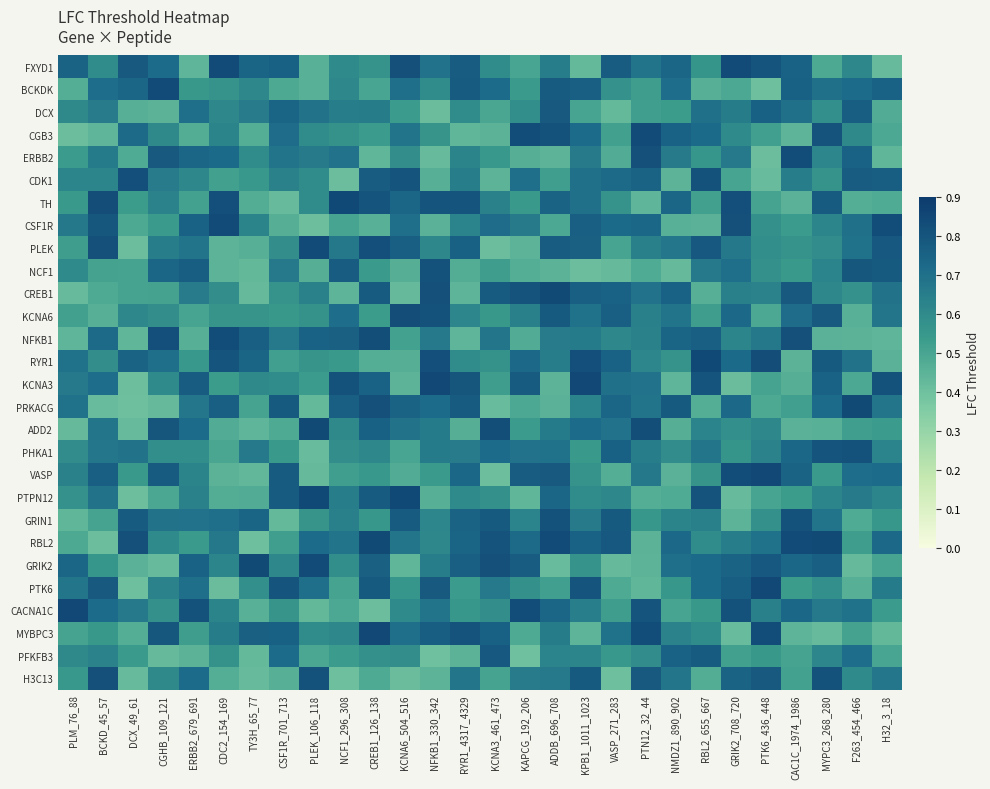

Which label corresponds to the largest value in the chart?

KPB1_1011_1023